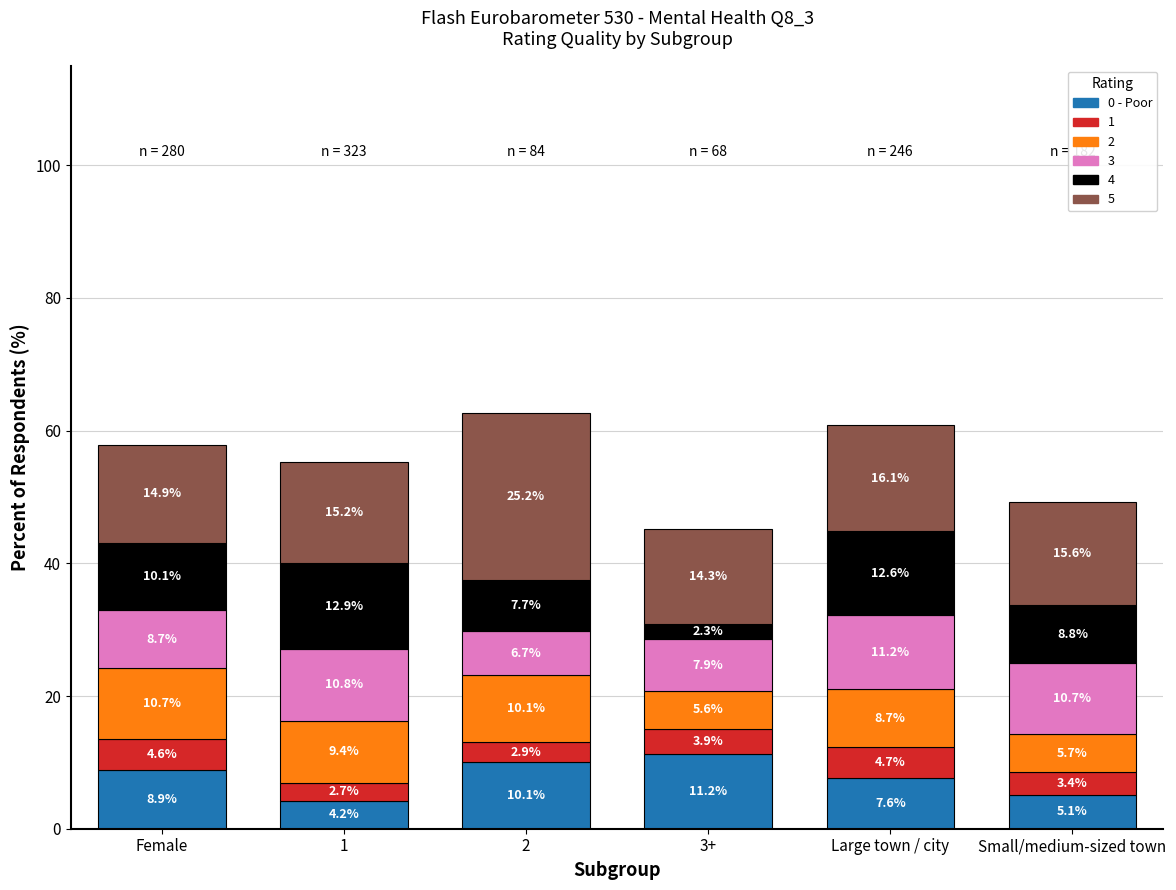

Reading left to right, list the values for the 0 - Poor series.

8.9	4.2	10.1	11.2	7.6	5.1